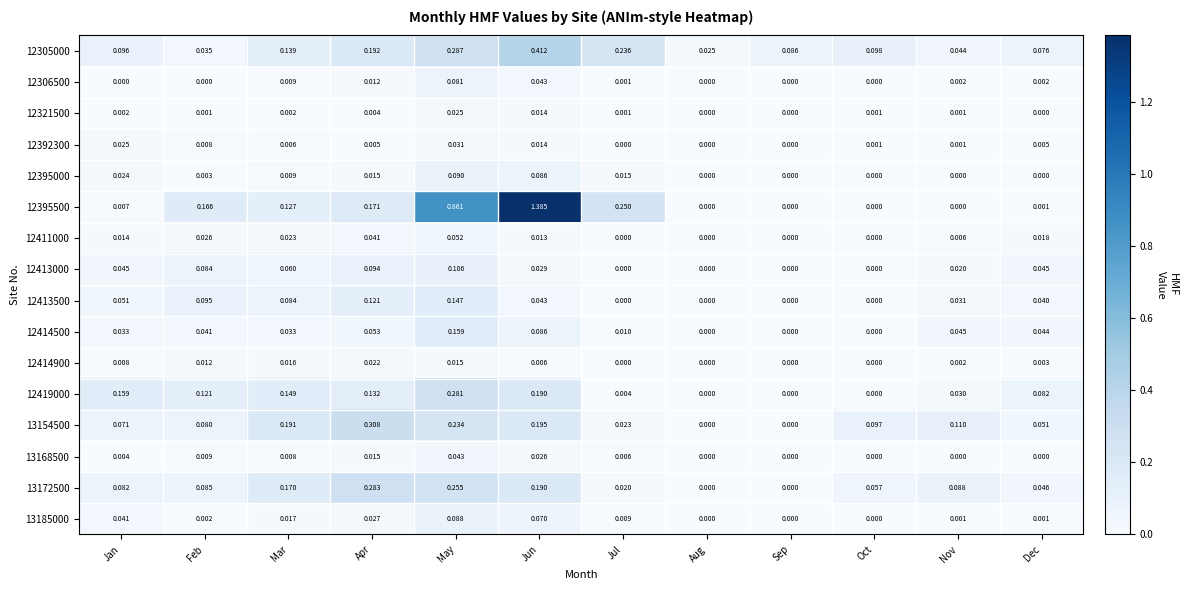

Count the number of categories in the chart.

12